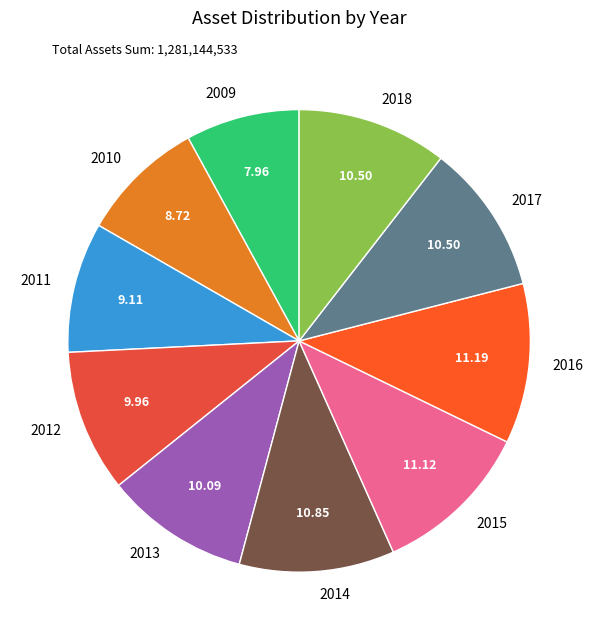

Is the sum of 2013 and 2010 greater than half?

No